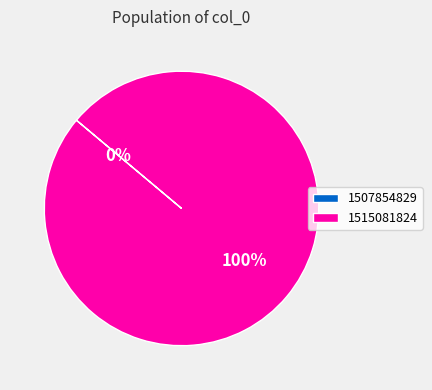

Rank the categories by value from highest to lowest.

1515081824, 1507854829